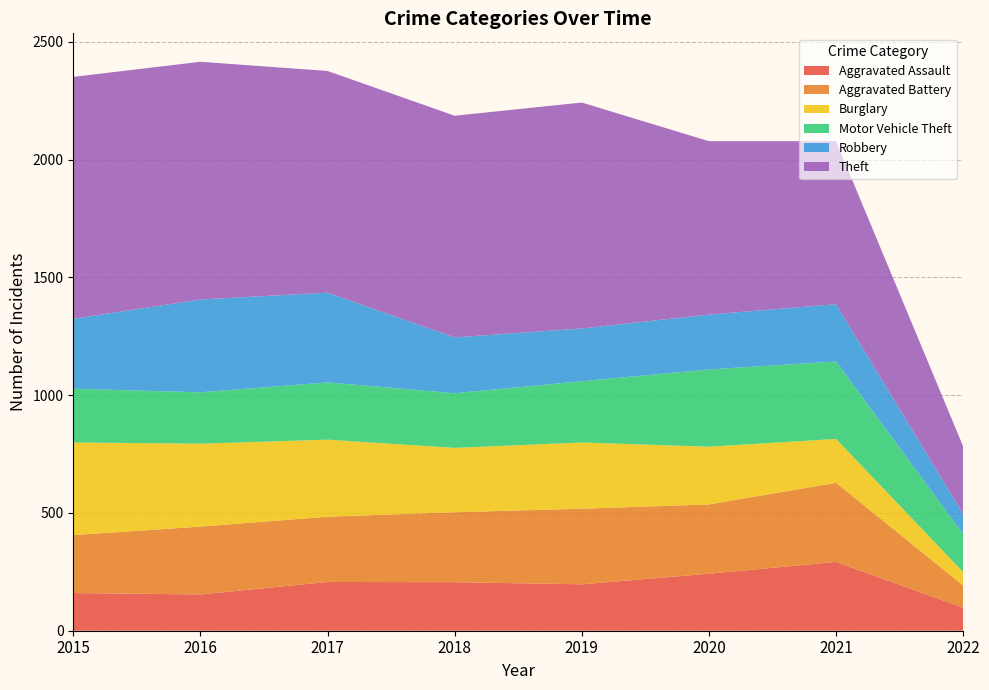

Reading left to right, list all the values displayed in this chart.

Aggravated Assault: 160	154	207	206	197	242	292	98
Aggravated Battery: 246	288	277	297	321	294	336	94
Burglary: 393	352	327	273	281	245	186	57
Motor Vehicle Theft: 228	218	243	232	260	328	329	161
Robbery: 297	394	381	237	224	233	243	85
Theft: 1027	1009	941	941	959	736	692	287